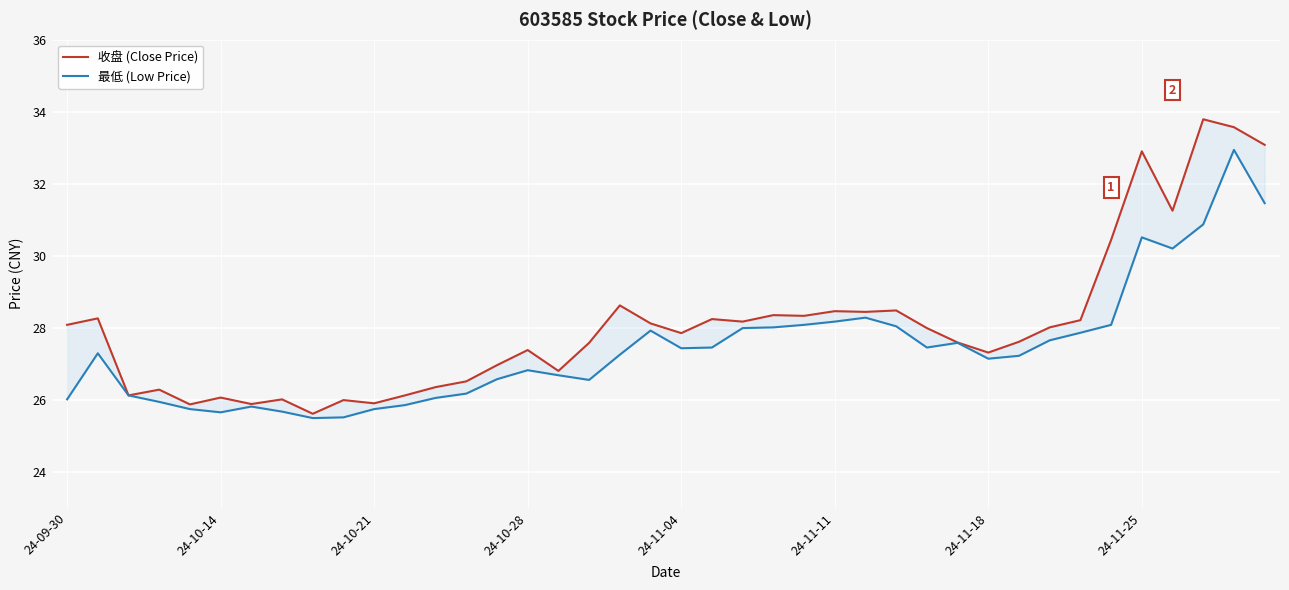

What position from the left is 12?

13